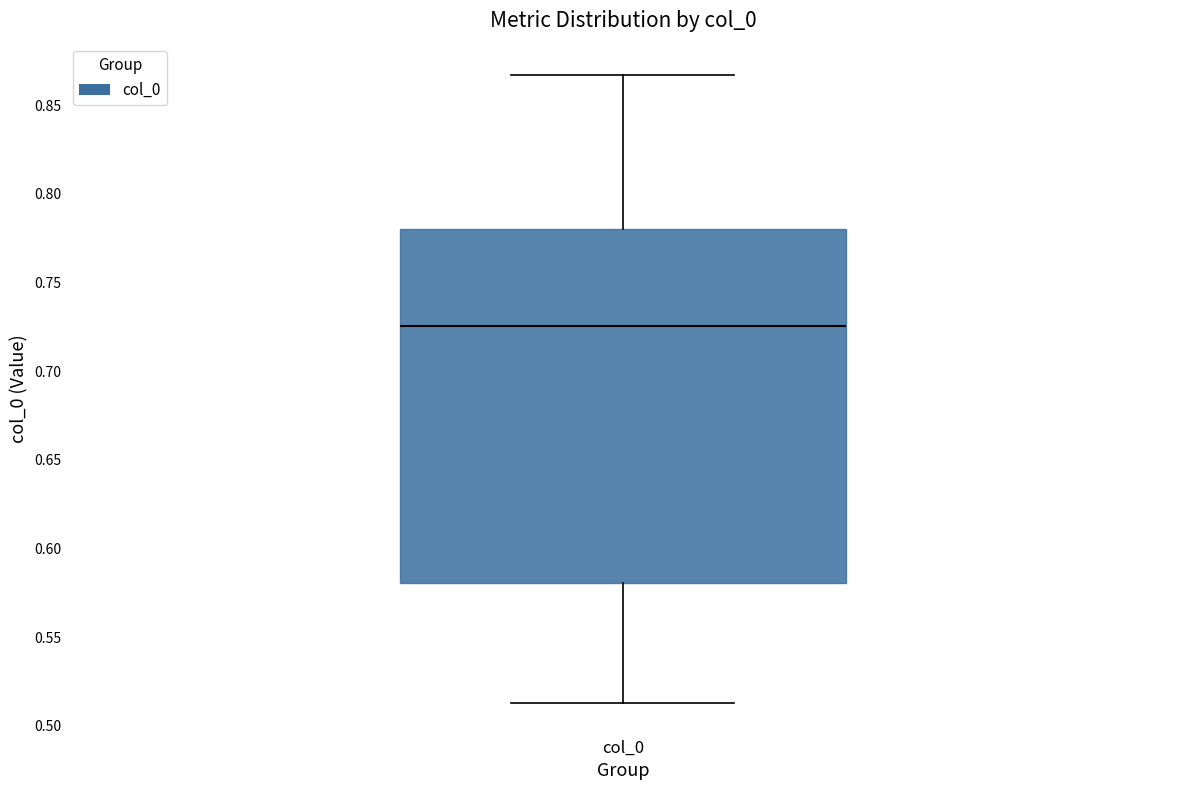

Where is the lower edge of the box for col_0 on the y-axis? The values are not printed on the chart, so give them approximately, as read against the axis.

0.580